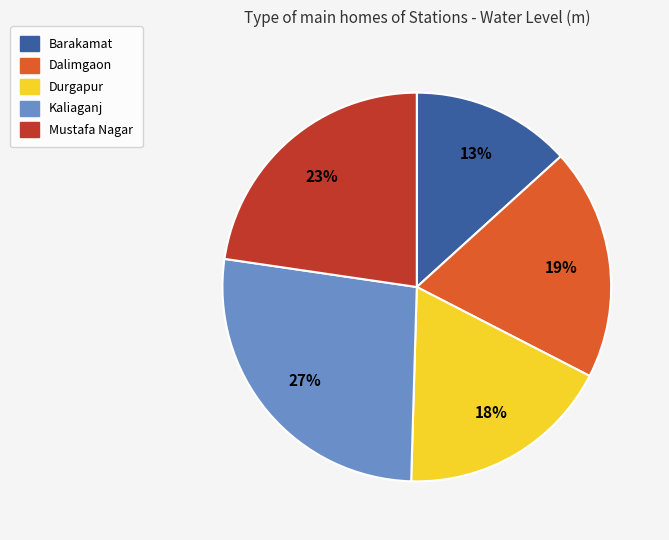

Is the sum of Mustafa Nagar and Dalimgaon greater than half?

No